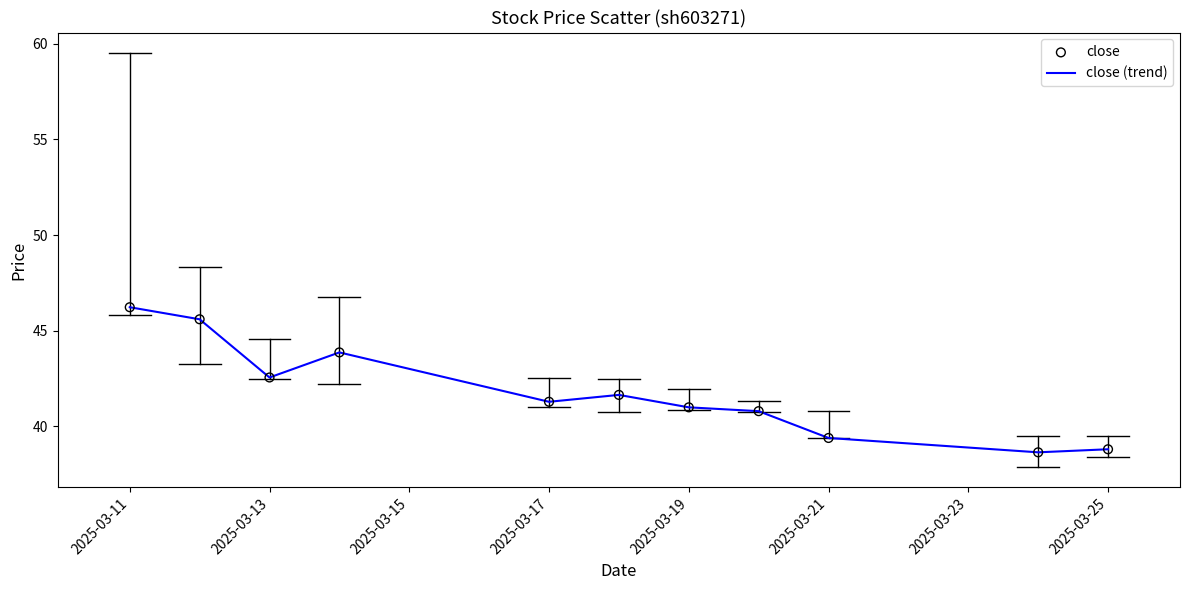

What is the maximum value shown in the chart?

46.2